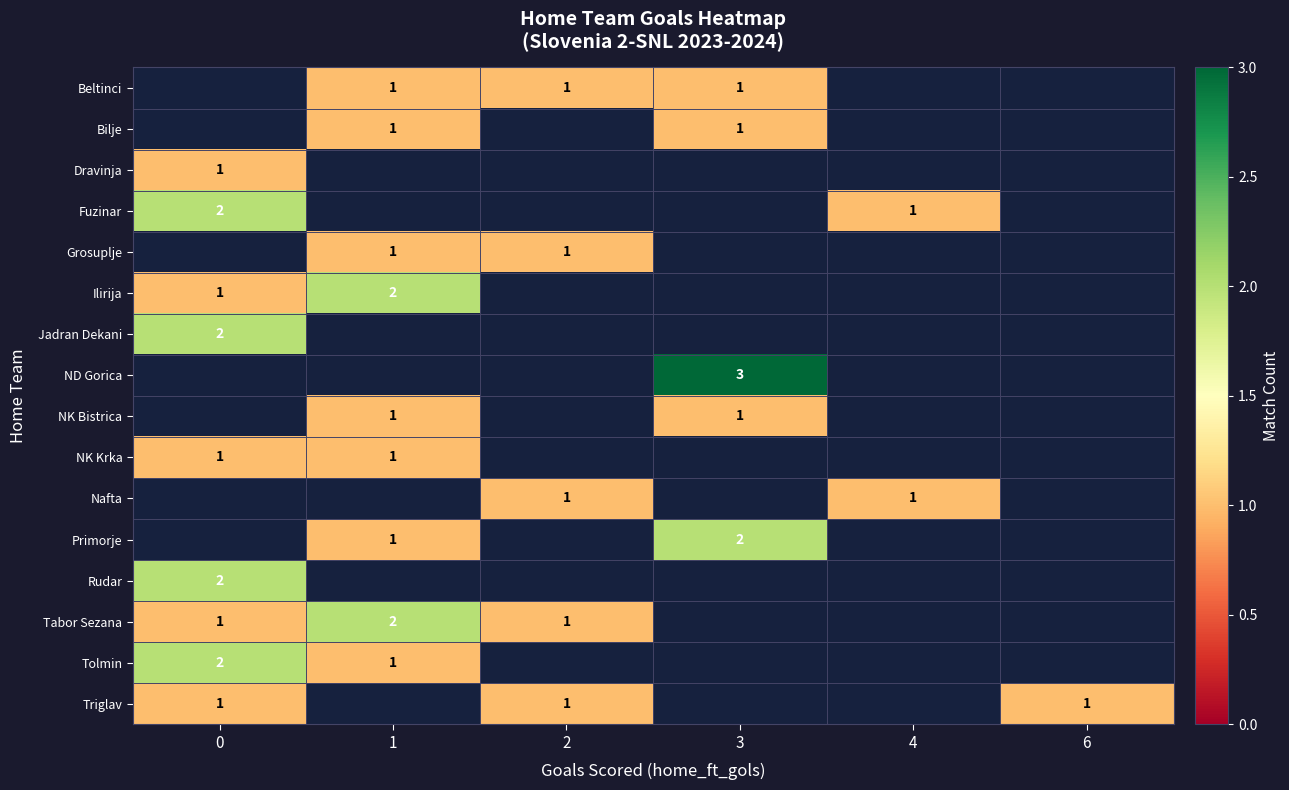

True or false: NK Bistrica has a value of 1 at 1.

True